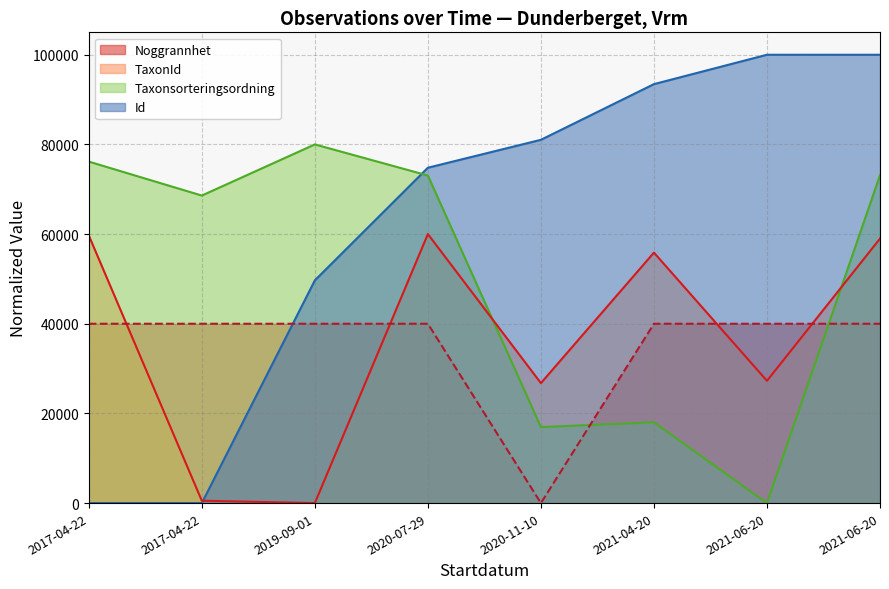

Which has a higher value, 2020-11-10 or 2017-04-22?

2020-11-10